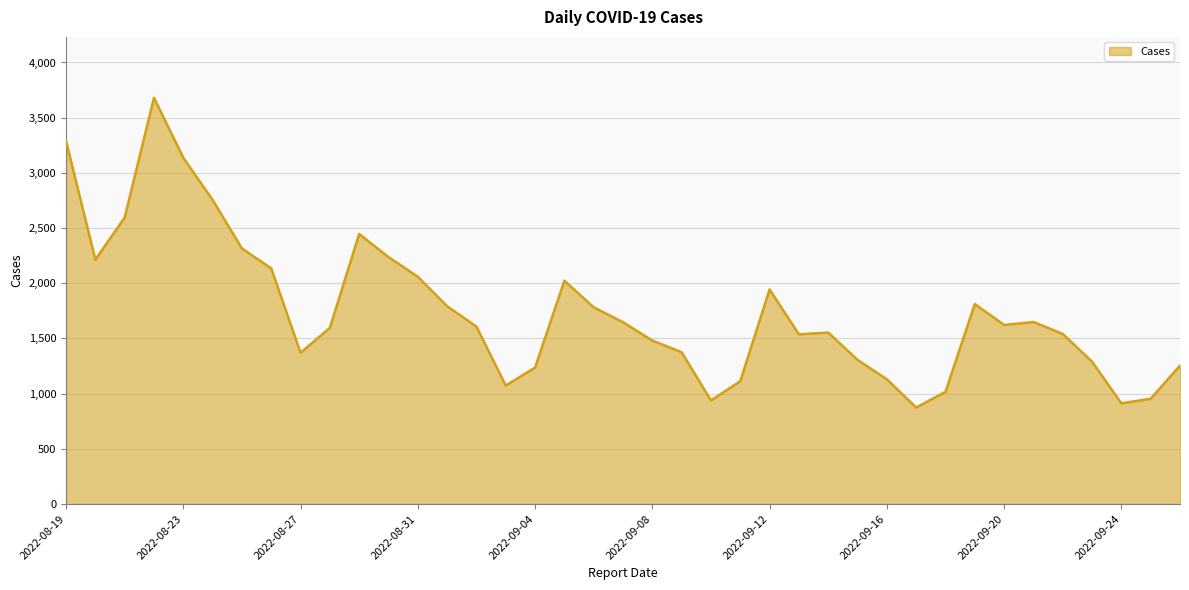

How many series are shown in this chart?

1